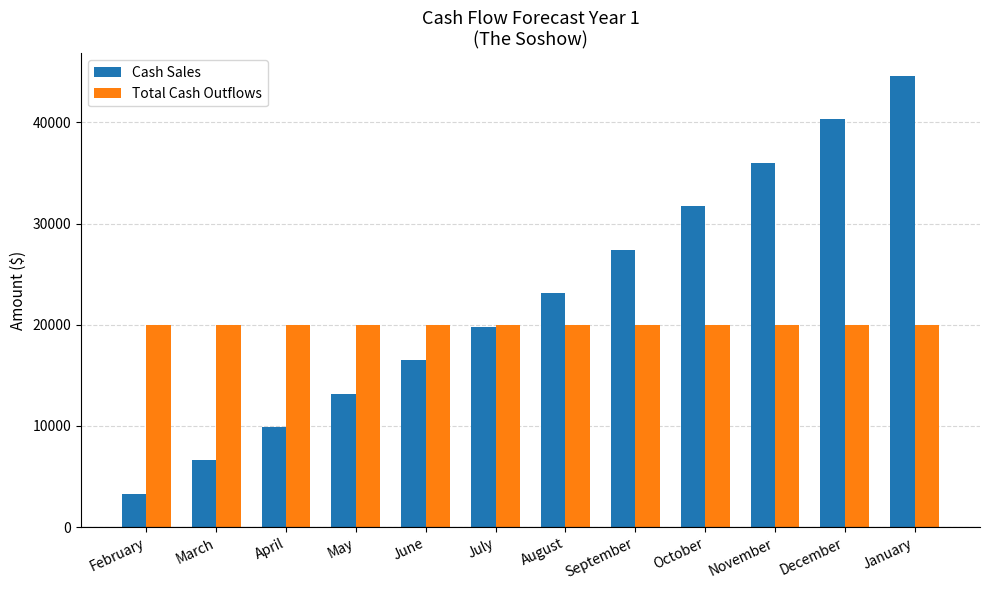

Which series has the largest range (max minus min)?

Cash Sales